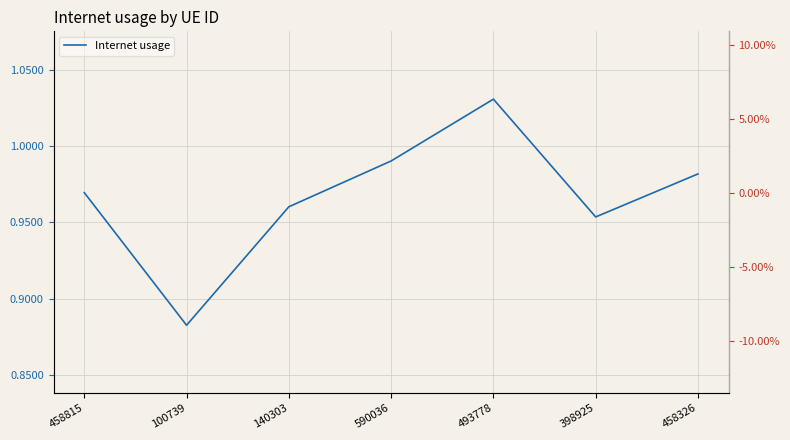

What position from the right is 140303?

5